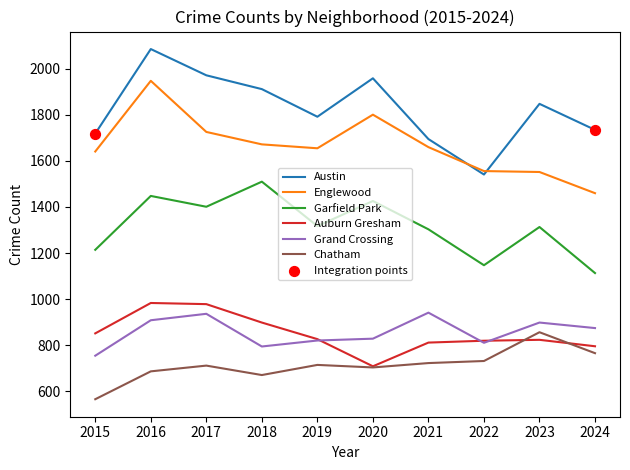

What is the spread (max minus min) of values at 2015?

1154